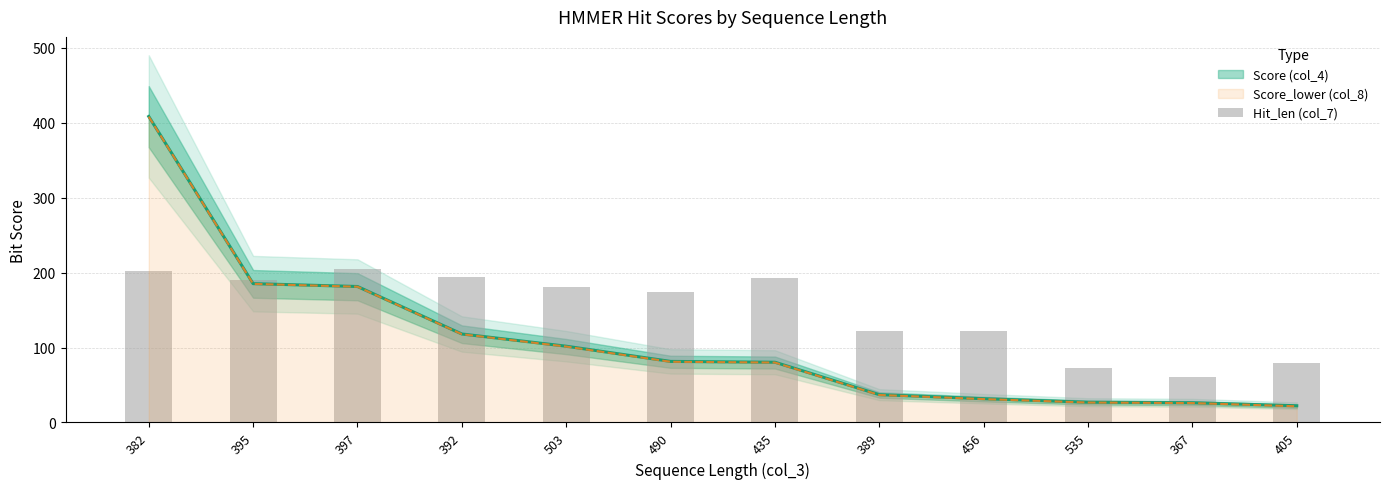

List the labels in order of value, smallest first.

367, 535, 405, 389, 456, 490, 503, 395, 435, 392, 382, 397